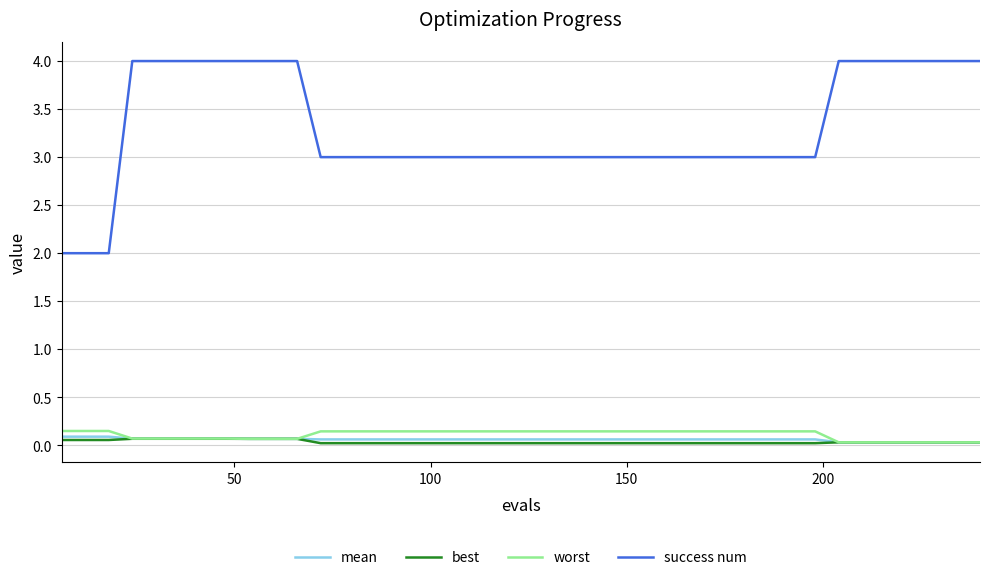

True or false: mean and success num intersect in this chart.

False